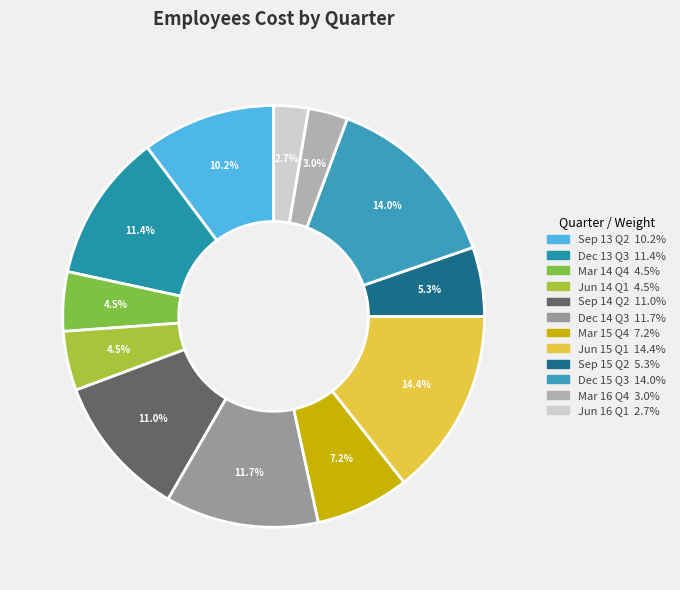

To the nearest percent, what is the average slice percentage?

8%